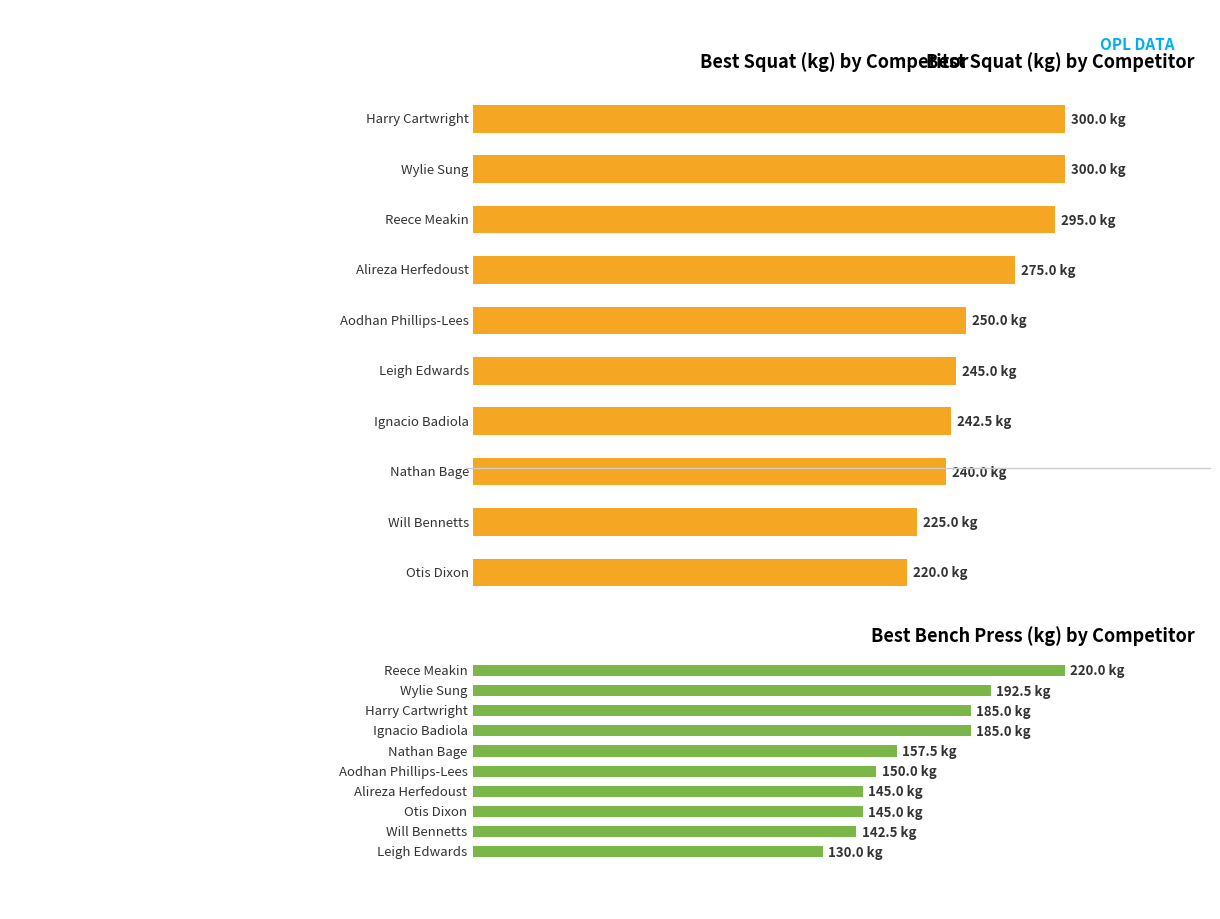

How many groups of bars are there?

10